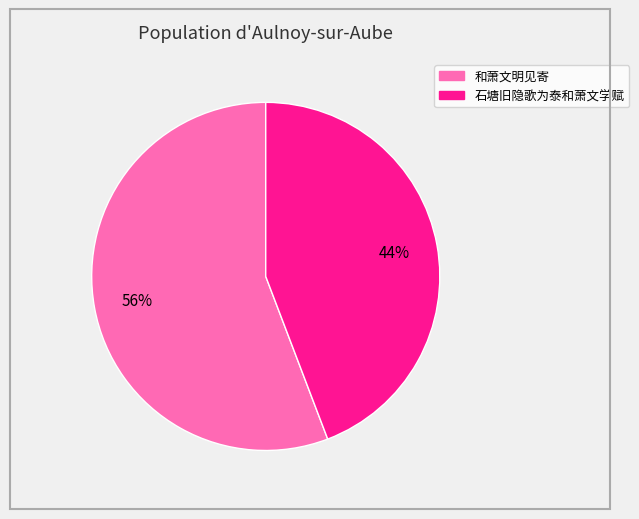

What percentage is the 和萧文明见寄 slice, to the nearest percent?

56%